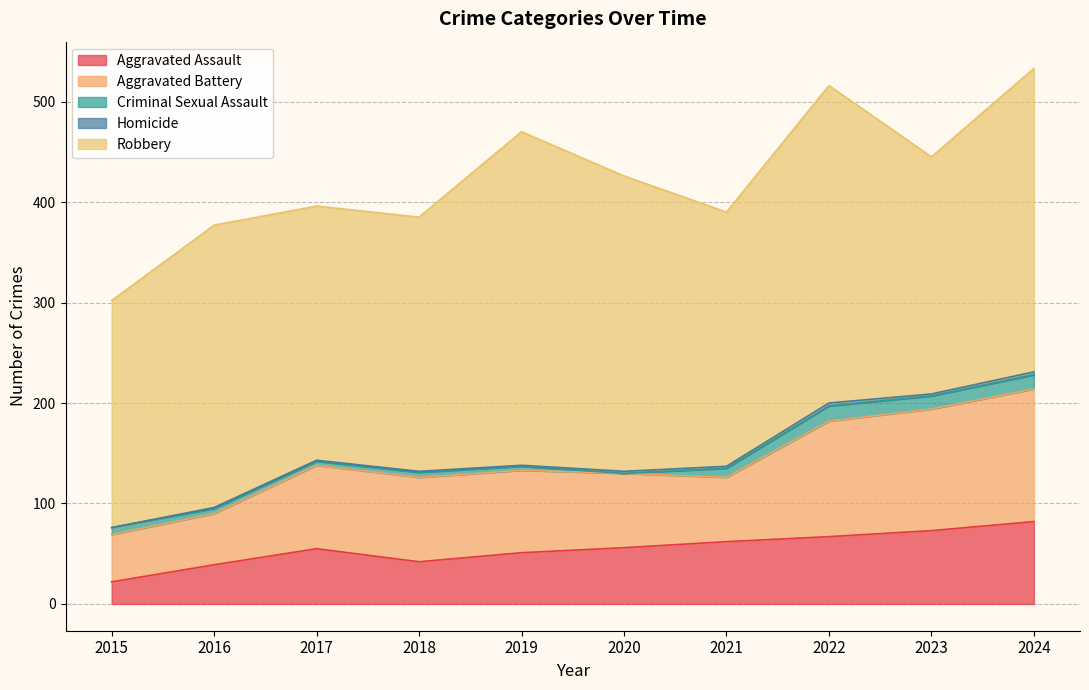

Where is the first local minimum for Homicide?

2023